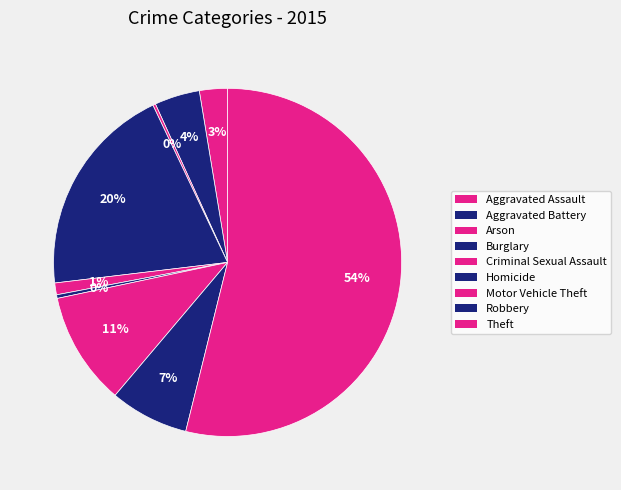

What is the majority slice?

Theft